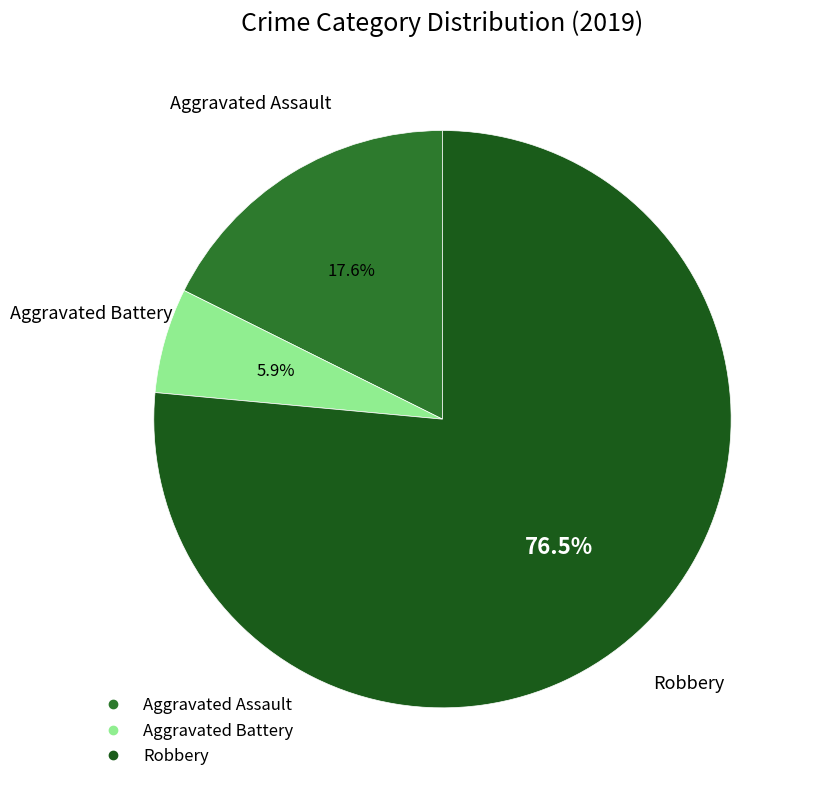

What is the majority slice?

Robbery